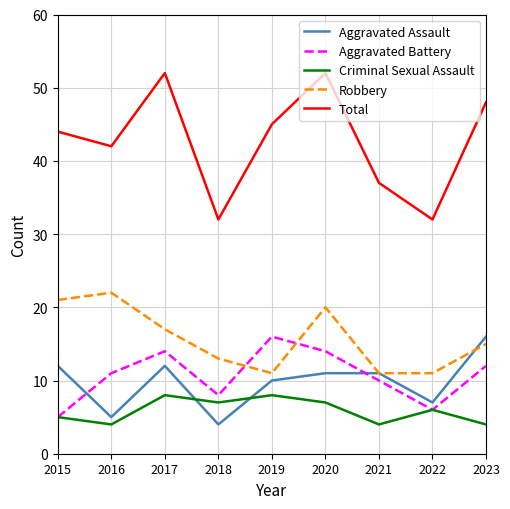

True or false: Robbery and Total intersect in this chart.

False